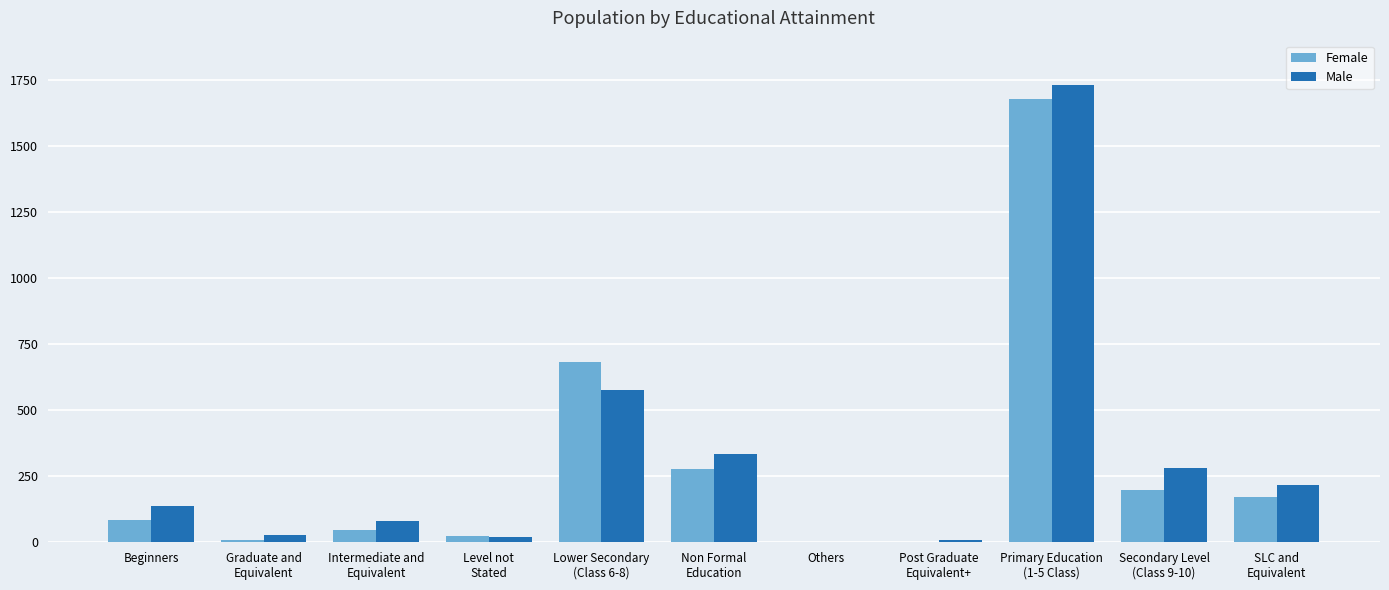

What is the sum of the Female values at Beginners and SLC and
Equivalent?

254